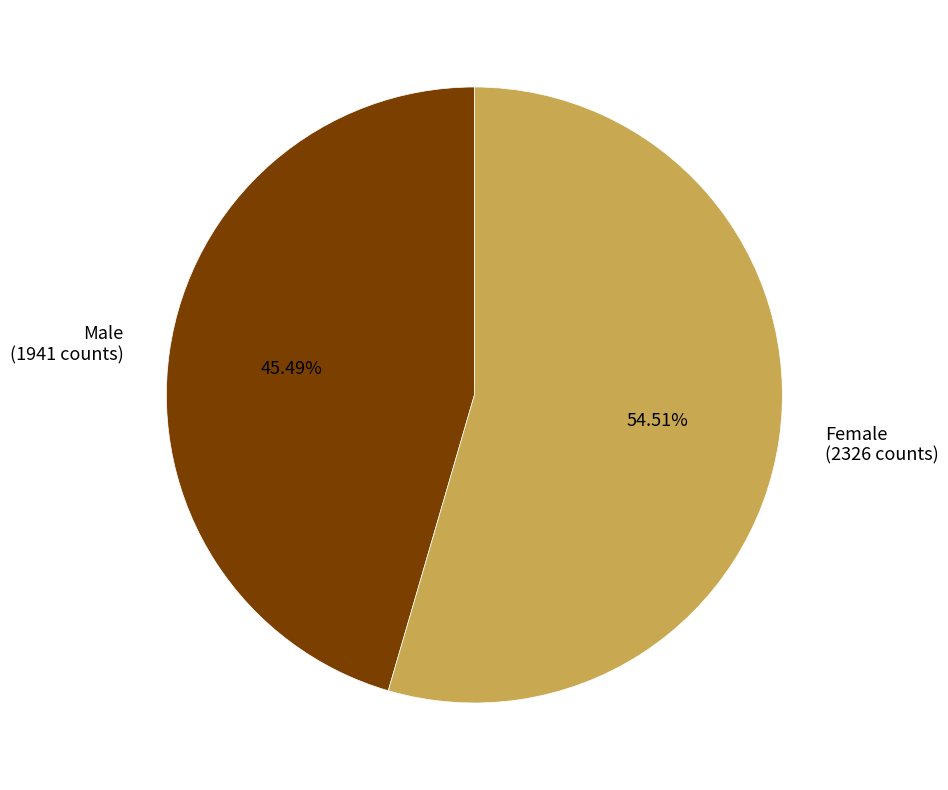

How many slices are in this pie chart?

2